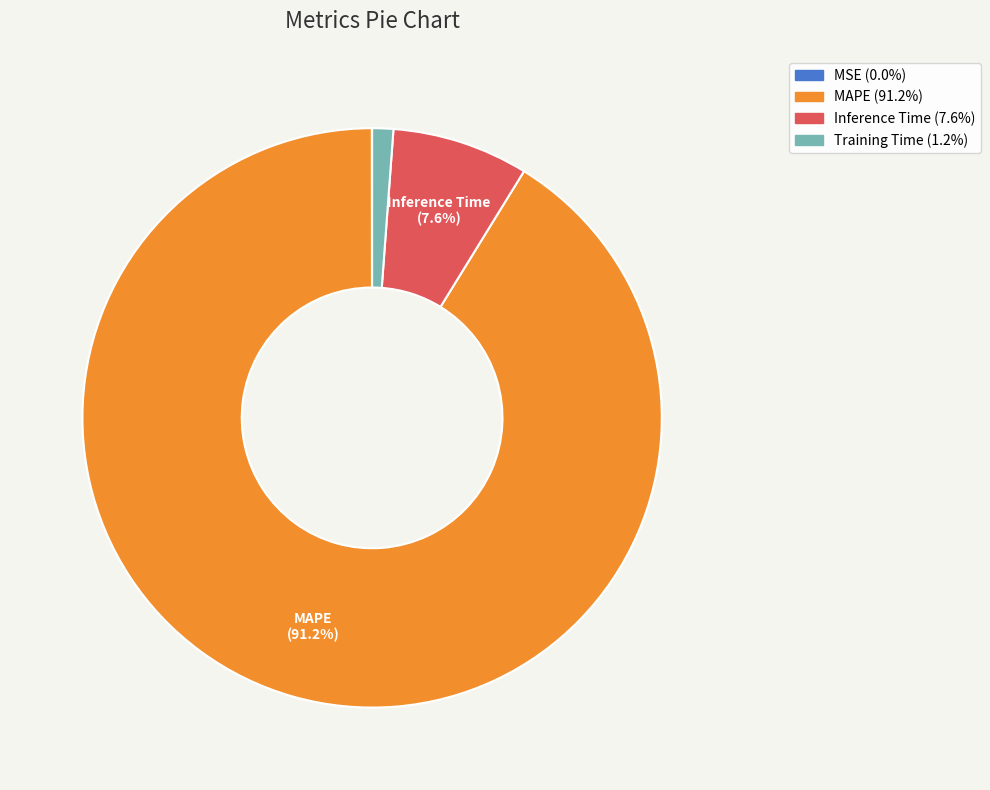

Which category has the biggest portion of the pie?

MAPE